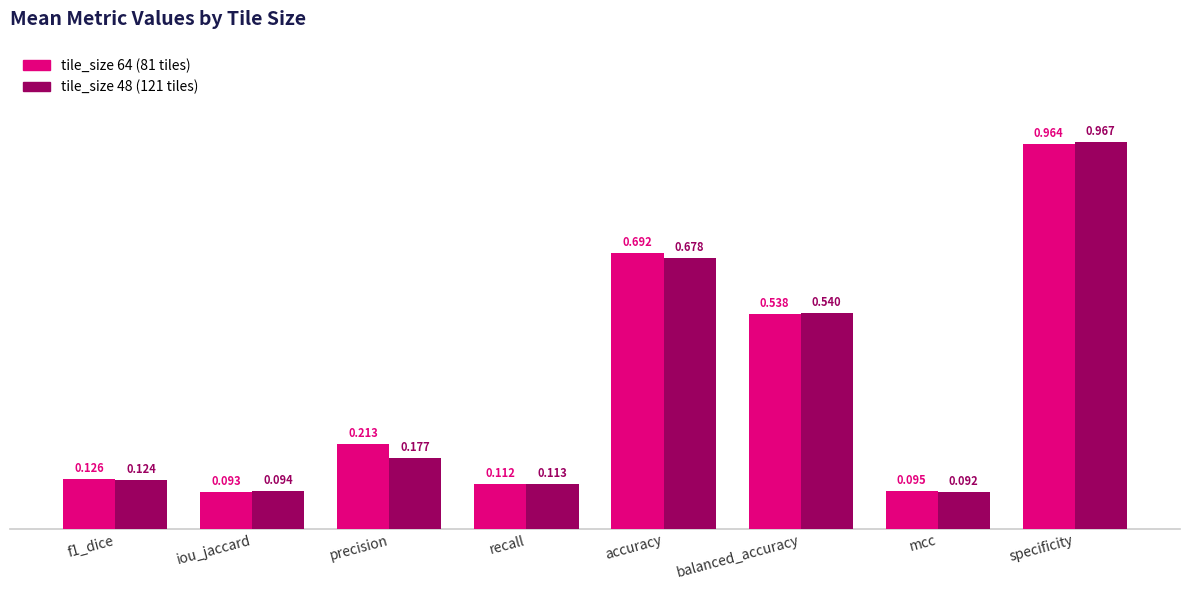

How many groups of bars are there?

8